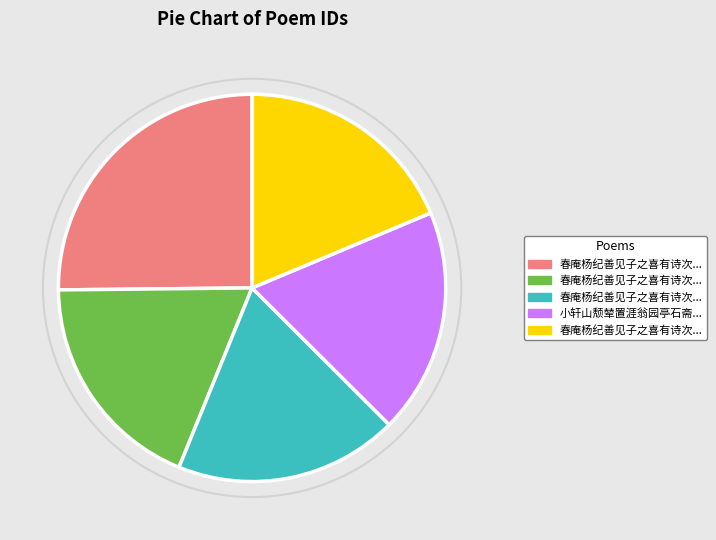

Does any single category account for the majority?

No